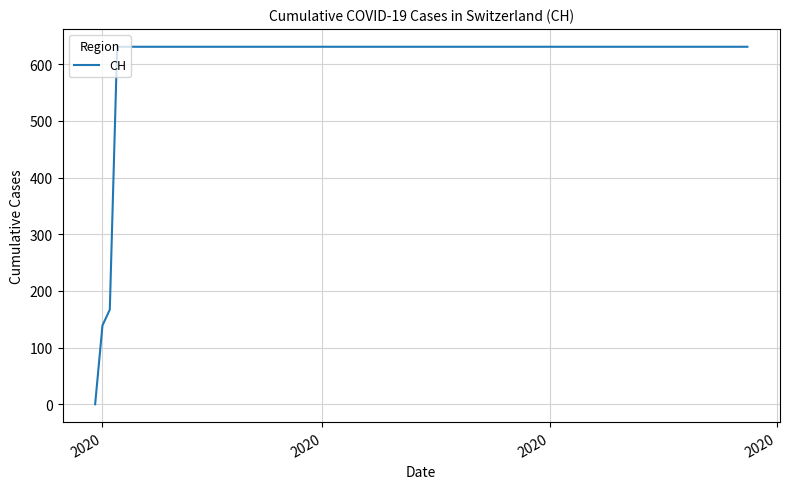

Does the chart display data point markers on the line(s)?

No